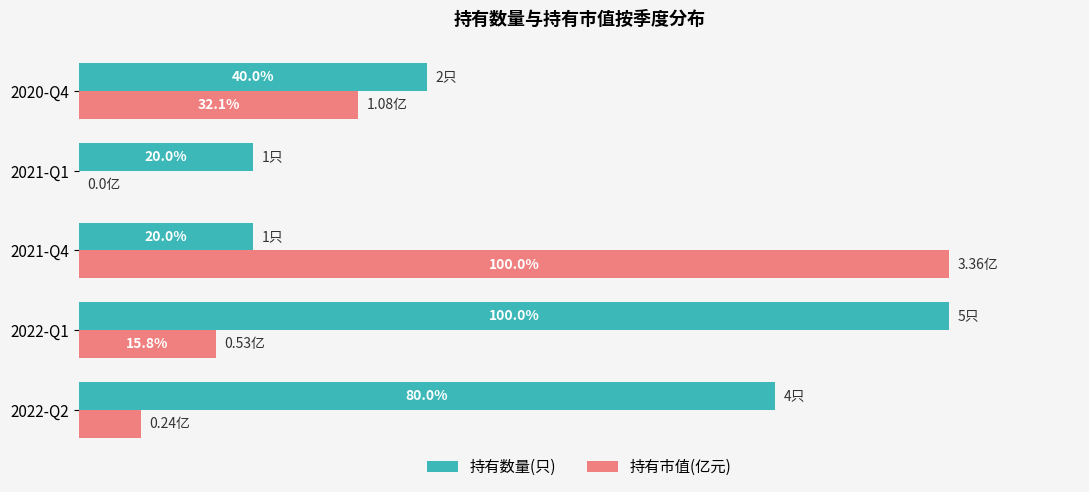

Which series changed the most between 2022-Q1 and 2021-Q1?

持有数量(只)